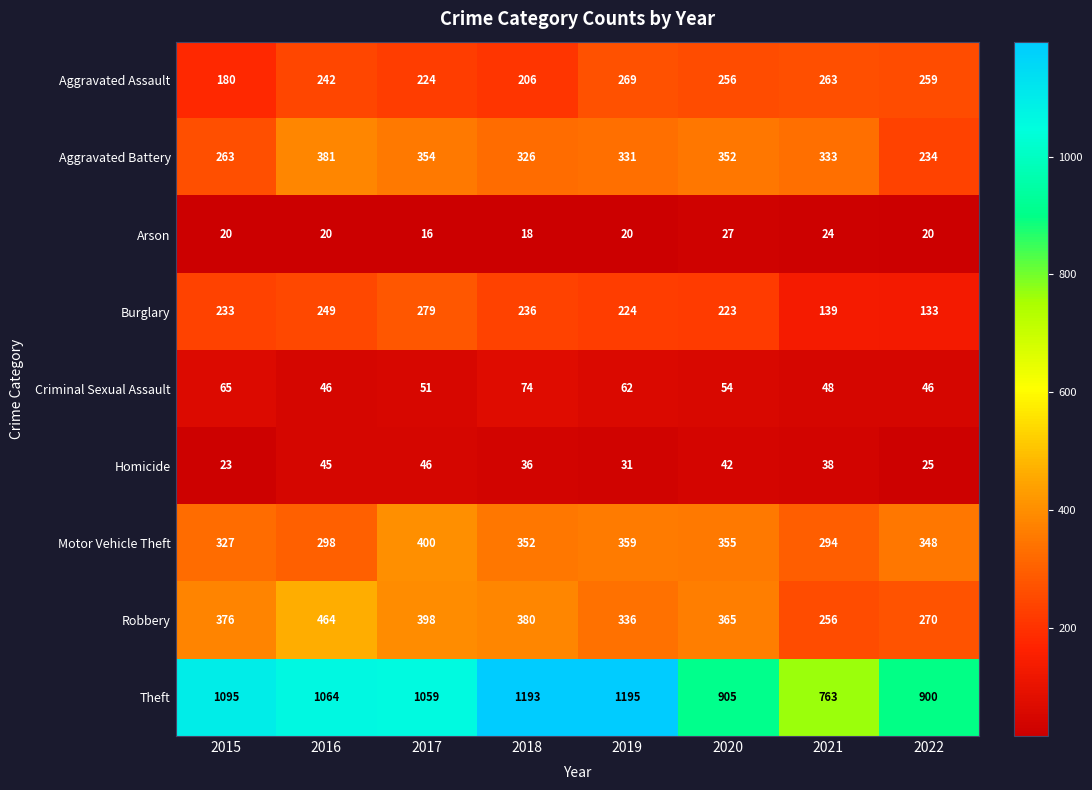

List the series in order of their peak value, lowest first.

Arson, Homicide, Criminal Sexual Assault, Aggravated Assault, Burglary, Aggravated Battery, Motor Vehicle Theft, Robbery, Theft